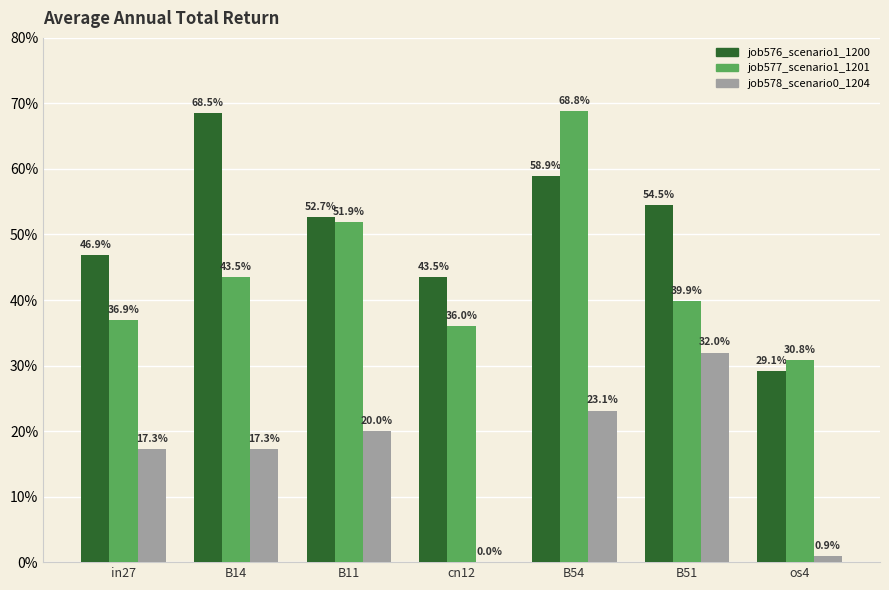

What is the average value of the job578_scenario0_1204 series?

0.2